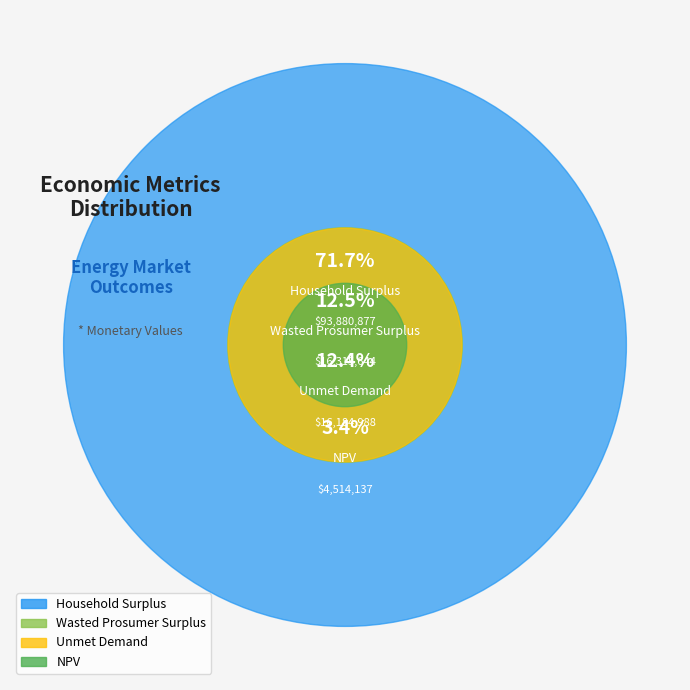

To the nearest percent, what portion does NPV represent?

3%